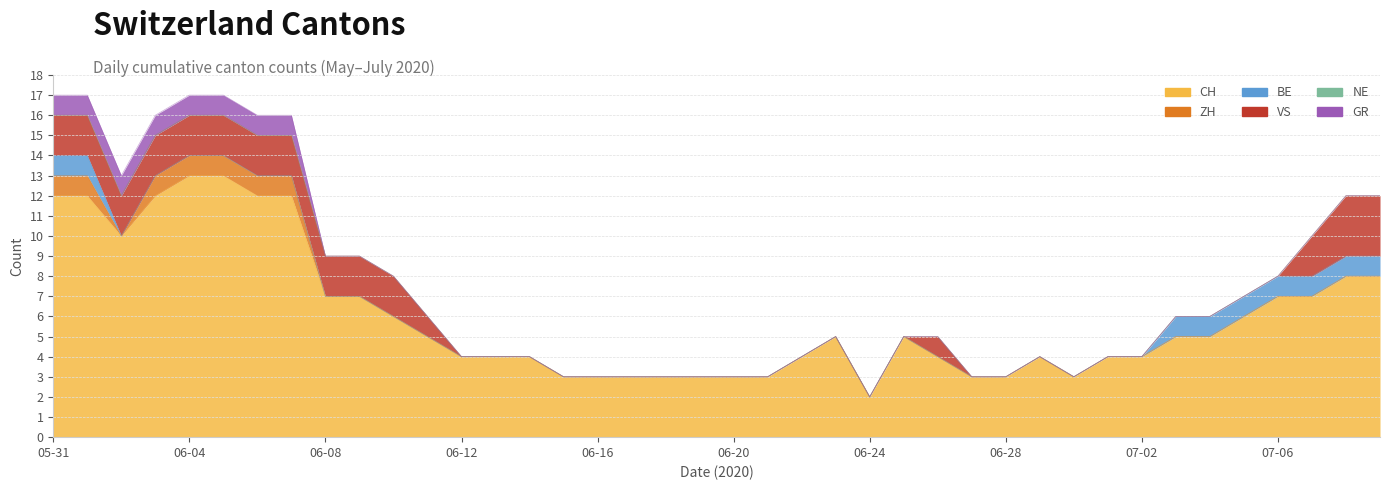

Reading left to right, list all the values displayed in this chart.

CH: 2020-05-31=12	2020-06-01=12	2020-06-02=10	2020-06-03=12	2020-06-04=13	2020-06-05=13	2020-06-06=12	2020-06-07=12	2020-06-08=7	2020-06-09=7	2020-06-10=6	2020-06-11=5	2020-06-12=4	2020-06-13=4	2020-06-14=4	2020-06-15=3	2020-06-16=3	2020-06-17=3	2020-06-18=3	2020-06-19=3	2020-06-20=3	2020-06-21=3	2020-06-22=4	2020-06-23=5	2020-06-24=2	2020-06-25=5	2020-06-26=4	2020-06-27=3	2020-06-28=3	2020-06-29=4	2020-06-30=3	2020-07-01=4	2020-07-02=4	2020-07-03=5	2020-07-04=5	2020-07-05=6	2020-07-06=7	2020-07-07=7	2020-07-08=8	2020-07-09=8
ZH: 2020-05-31=1	2020-06-01=1	2020-06-02=0	2020-06-03=1	2020-06-04=1	2020-06-05=1	2020-06-06=1	2020-06-07=1	2020-06-08=0	2020-06-09=0	2020-06-10=0	2020-06-11=0	2020-06-12=0	2020-06-13=0	2020-06-14=0	2020-06-15=0	2020-06-16=0	2020-06-17=0	2020-06-18=0	2020-06-19=0	2020-06-20=0	2020-06-21=0	2020-06-22=0	2020-06-23=0	2020-06-24=0	2020-06-25=0	2020-06-26=0	2020-06-27=0	2020-06-28=0	2020-06-29=0	2020-06-30=0	2020-07-01=0	2020-07-02=0	2020-07-03=0	2020-07-04=0	2020-07-05=0	2020-07-06=0	2020-07-07=0	2020-07-08=0	2020-07-09=0
BE: 2020-05-31=1	2020-06-01=1	2020-06-02=0	2020-06-03=0	2020-06-04=0	2020-06-05=0	2020-06-06=0	2020-06-07=0	2020-06-08=0	2020-06-09=0	2020-06-10=0	2020-06-11=0	2020-06-12=0	2020-06-13=0	2020-06-14=0	2020-06-15=0	2020-06-16=0	2020-06-17=0	2020-06-18=0	2020-06-19=0	2020-06-20=0	2020-06-21=0	2020-06-22=0	2020-06-23=0	2020-06-24=0	2020-06-25=0	2020-06-26=0	2020-06-27=0	2020-06-28=0	2020-06-29=0	2020-06-30=0	2020-07-01=0	2020-07-02=0	2020-07-03=1	2020-07-04=1	2020-07-05=1	2020-07-06=1	2020-07-07=1	2020-07-08=1	2020-07-09=1
VS: 2020-05-31=2	2020-06-01=2	2020-06-02=2	2020-06-03=2	2020-06-04=2	2020-06-05=2	2020-06-06=2	2020-06-07=2	2020-06-08=2	2020-06-09=2	2020-06-10=2	2020-06-11=1	2020-06-12=0	2020-06-13=0	2020-06-14=0	2020-06-15=0	2020-06-16=0	2020-06-17=0	2020-06-18=0	2020-06-19=0	2020-06-20=0	2020-06-21=0	2020-06-22=0	2020-06-23=0	2020-06-24=0	2020-06-25=0	2020-06-26=1	2020-06-27=0	2020-06-28=0	2020-06-29=0	2020-06-30=0	2020-07-01=0	2020-07-02=0	2020-07-03=0	2020-07-04=0	2020-07-05=0	2020-07-06=0	2020-07-07=2	2020-07-08=3	2020-07-09=3
NE: 2020-05-31=0	2020-06-01=0	2020-06-02=0	2020-06-03=0	2020-06-04=0	2020-06-05=0	2020-06-06=0	2020-06-07=0	2020-06-08=0	2020-06-09=0	2020-06-10=0	2020-06-11=0	2020-06-12=0	2020-06-13=0	2020-06-14=0	2020-06-15=0	2020-06-16=0	2020-06-17=0	2020-06-18=0	2020-06-19=0	2020-06-20=0	2020-06-21=0	2020-06-22=0	2020-06-23=0	2020-06-24=0	2020-06-25=0	2020-06-26=0	2020-06-27=0	2020-06-28=0	2020-06-29=0	2020-06-30=0	2020-07-01=0	2020-07-02=0	2020-07-03=0	2020-07-04=0	2020-07-05=0	2020-07-06=0	2020-07-07=0	2020-07-08=0	2020-07-09=0
GR: 2020-05-31=1	2020-06-01=1	2020-06-02=1	2020-06-03=1	2020-06-04=1	2020-06-05=1	2020-06-06=1	2020-06-07=1	2020-06-08=0	2020-06-09=0	2020-06-10=0	2020-06-11=0	2020-06-12=0	2020-06-13=0	2020-06-14=0	2020-06-15=0	2020-06-16=0	2020-06-17=0	2020-06-18=0	2020-06-19=0	2020-06-20=0	2020-06-21=0	2020-06-22=0	2020-06-23=0	2020-06-24=0	2020-06-25=0	2020-06-26=0	2020-06-27=0	2020-06-28=0	2020-06-29=0	2020-06-30=0	2020-07-01=0	2020-07-02=0	2020-07-03=0	2020-07-04=0	2020-07-05=0	2020-07-06=0	2020-07-07=0	2020-07-08=0	2020-07-09=0